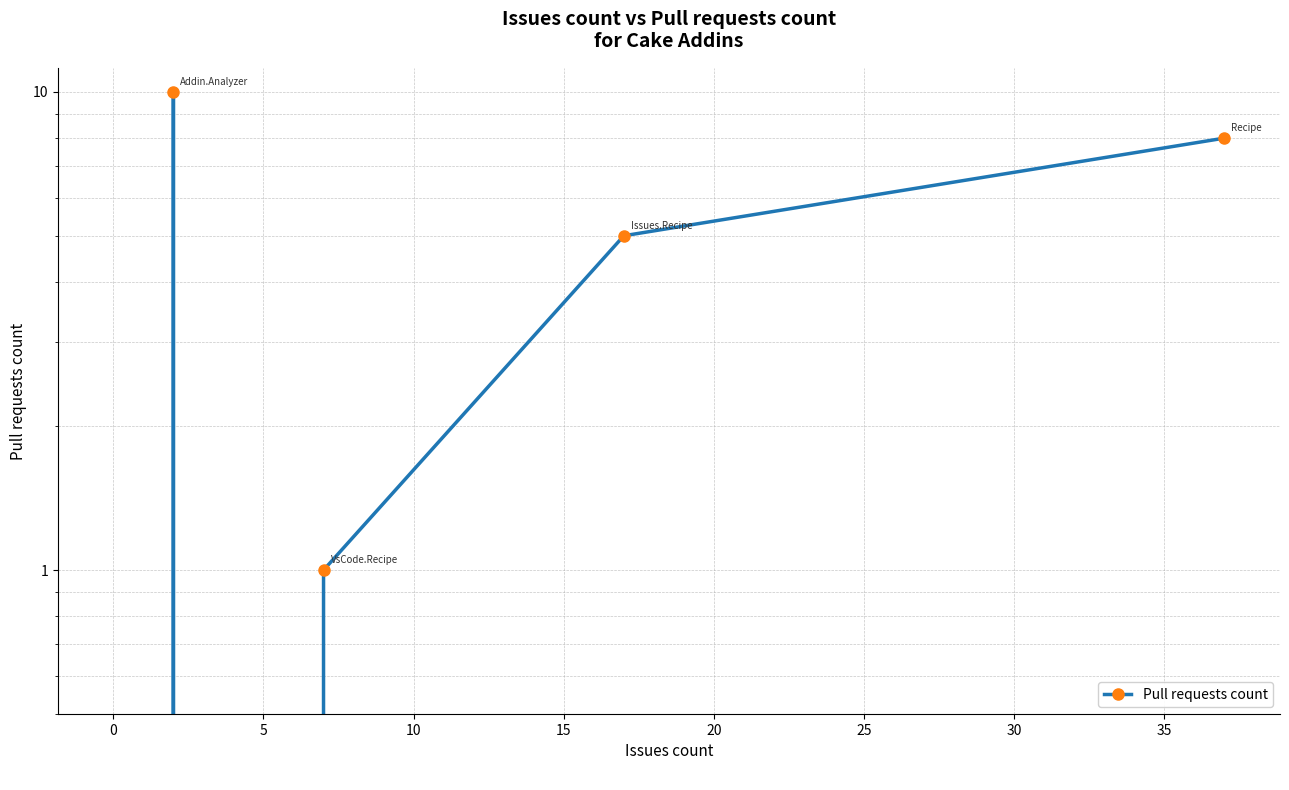

True or false: the data has more than 2 interior local peaks.

False